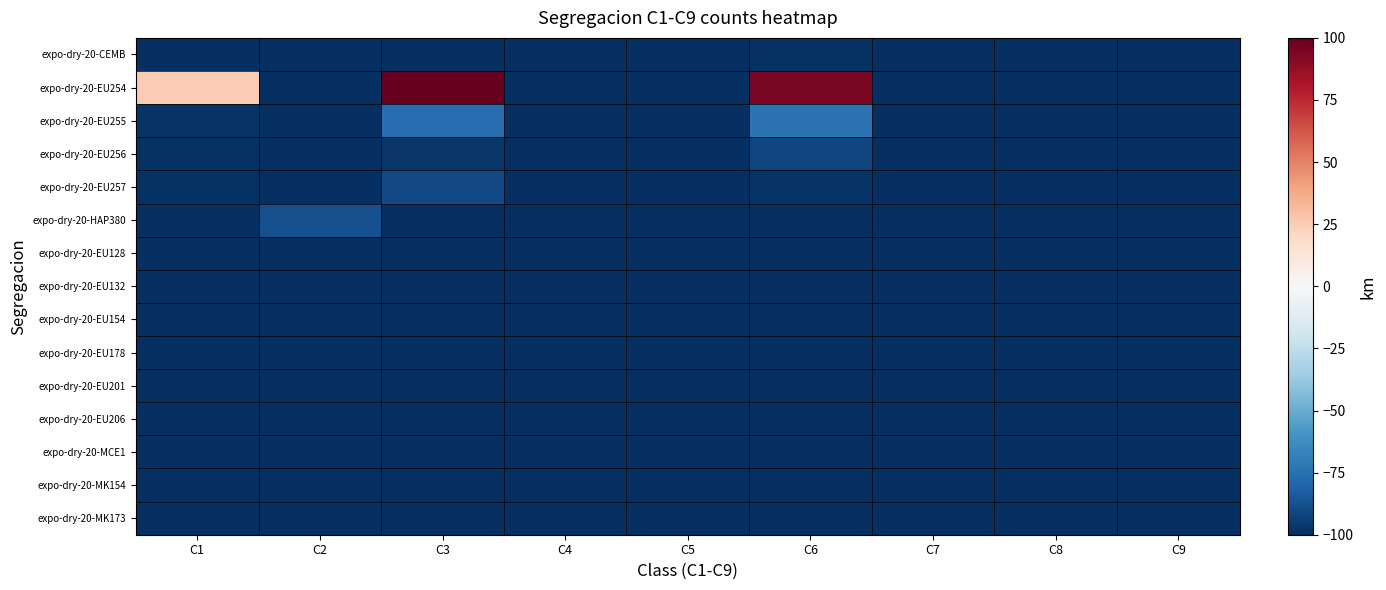

Reading left to right, list all the values displayed in this chart.

expo-dry-20-CEMB: C1=-100	C2=-100	C3=-100	C4=-100	C5=-100	C6=-99	C7=-100	C8=-100	C9=-100
expo-dry-20-EU254: C1=25	C2=-100	C3=100	C4=-100	C5=-100	C6=95	C7=-100	C8=-100	C9=-100
expo-dry-20-EU255: C1=-98	C2=-100	C3=-76	C4=-100	C5=-100	C6=-74	C7=-100	C8=-100	C9=-100
expo-dry-20-EU256: C1=-99	C2=-100	C3=-97	C4=-100	C5=-100	C6=-92	C7=-100	C8=-100	C9=-100
expo-dry-20-EU257: C1=-99	C2=-100	C3=-90	C4=-100	C5=-100	C6=-98	C7=-100	C8=-100	C9=-100
expo-dry-20-HAP380: C1=-100	C2=-88	C3=-100	C4=-100	C5=-100	C6=-100	C7=-100	C8=-100	C9=-100
expo-dry-20-EU128: C1=-100	C2=-100	C3=-100	C4=-100	C5=-100	C6=-100	C7=-100	C8=-100	C9=-100
expo-dry-20-EU132: C1=-100	C2=-100	C3=-100	C4=-100	C5=-100	C6=-100	C7=-100	C8=-100	C9=-100
expo-dry-20-EU154: C1=-100	C2=-100	C3=-100	C4=-100	C5=-100	C6=-100	C7=-100	C8=-100	C9=-100
expo-dry-20-EU178: C1=-100	C2=-100	C3=-100	C4=-100	C5=-100	C6=-100	C7=-100	C8=-100	C9=-100
expo-dry-20-EU201: C1=-100	C2=-100	C3=-100	C4=-100	C5=-100	C6=-100	C7=-100	C8=-100	C9=-100
expo-dry-20-EU206: C1=-100	C2=-100	C3=-100	C4=-100	C5=-100	C6=-100	C7=-100	C8=-100	C9=-100
expo-dry-20-MCE1: C1=-100	C2=-100	C3=-100	C4=-100	C5=-100	C6=-100	C7=-100	C8=-100	C9=-100
expo-dry-20-MK154: C1=-100	C2=-100	C3=-100	C4=-100	C5=-100	C6=-100	C7=-100	C8=-100	C9=-100
expo-dry-20-MK173: C1=-100	C2=-100	C3=-100	C4=-100	C5=-100	C6=-100	C7=-100	C8=-100	C9=-100